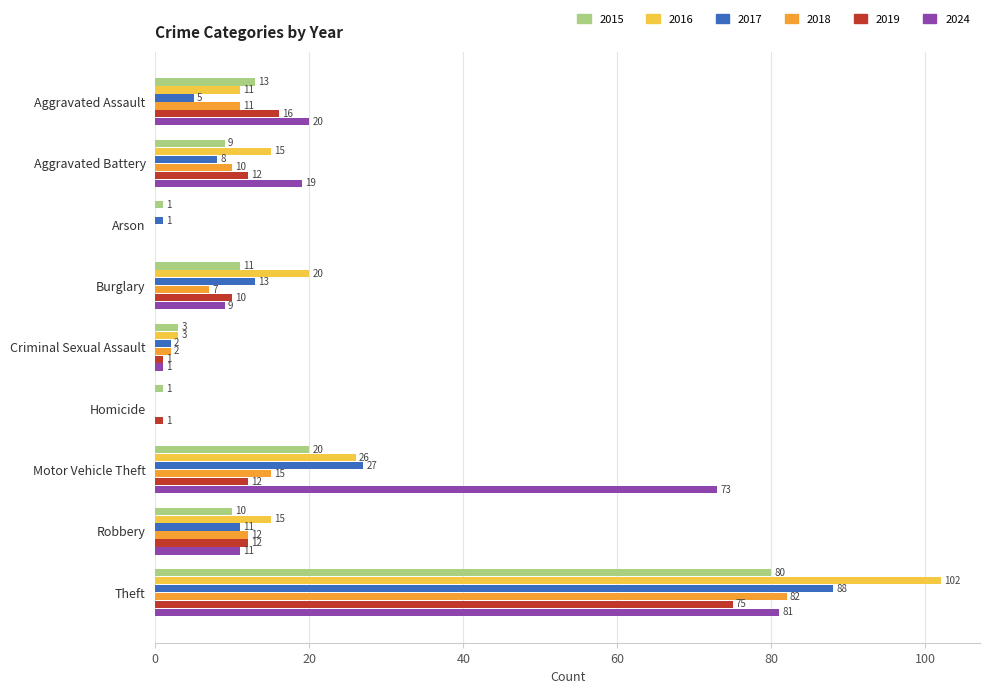

What is the sum of the 2016 values at Criminal Sexual Assault and Arson?

3